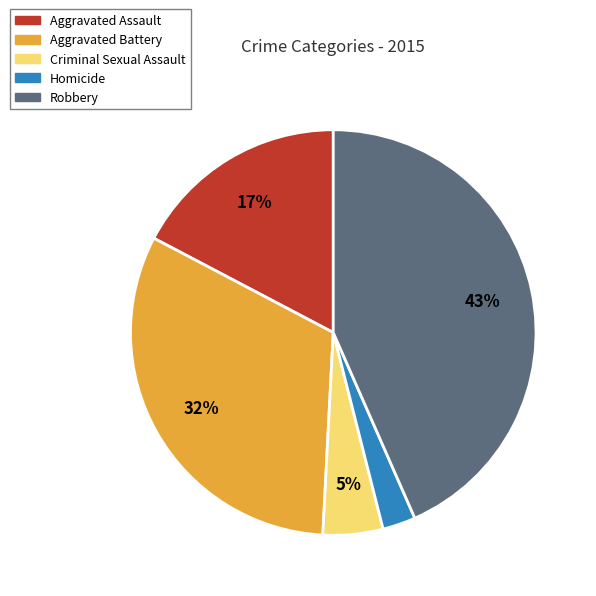

The Criminal Sexual Assault slice represents 5% of the pie. True or false?

True